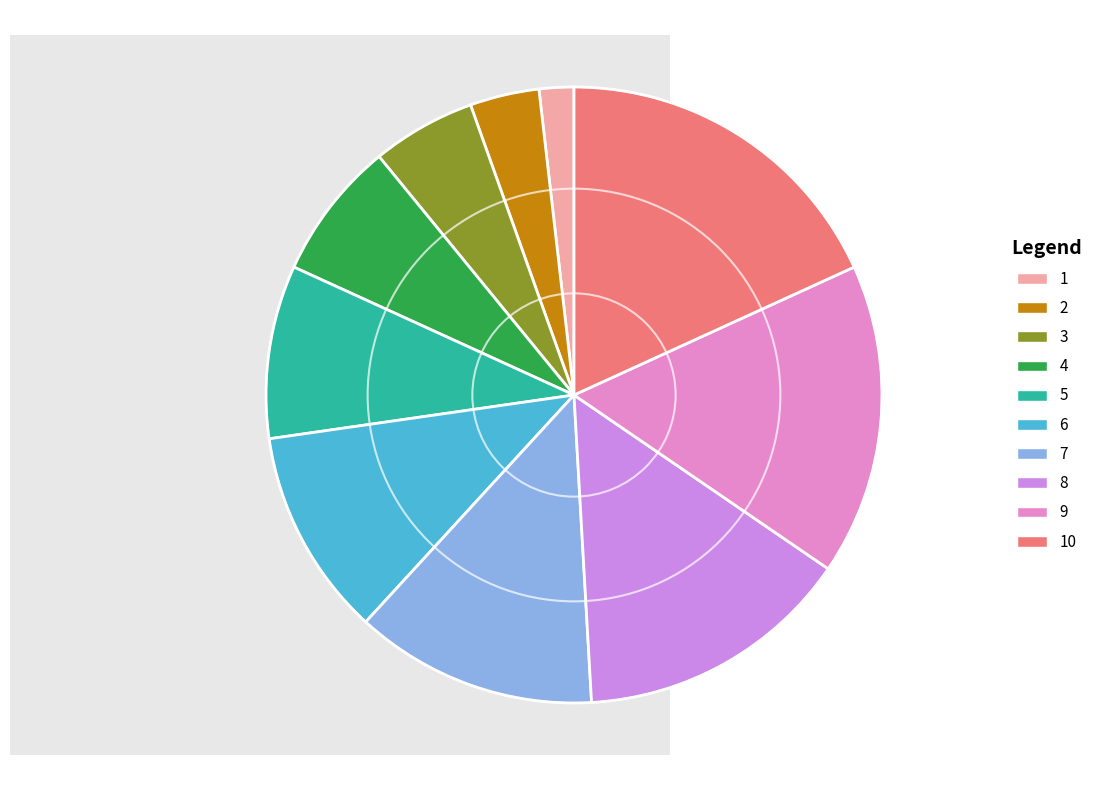

Count the number of slices in the pie.

10